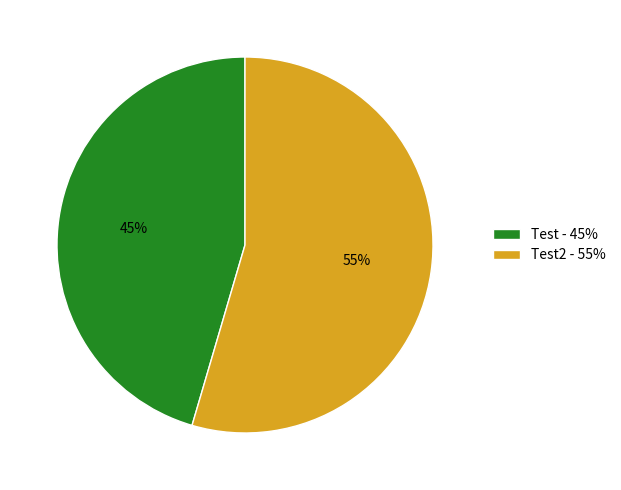

True or false: Test2 - 55% accounts for 55% of the total.

True